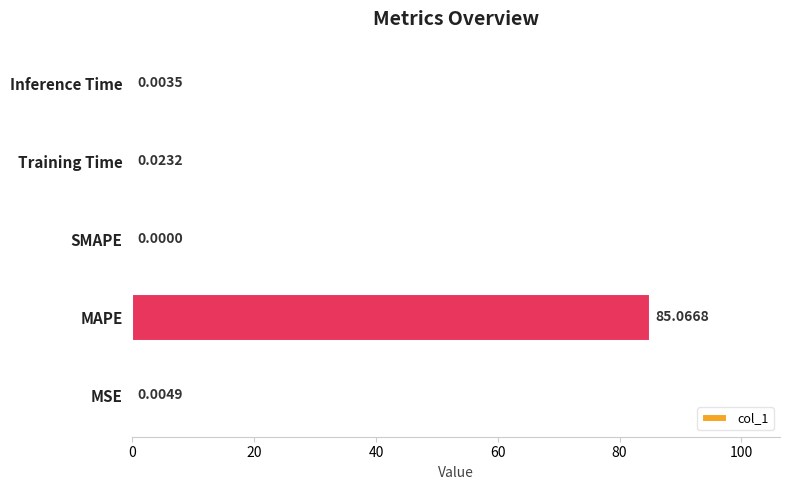

What is the sum of all values?

85.1